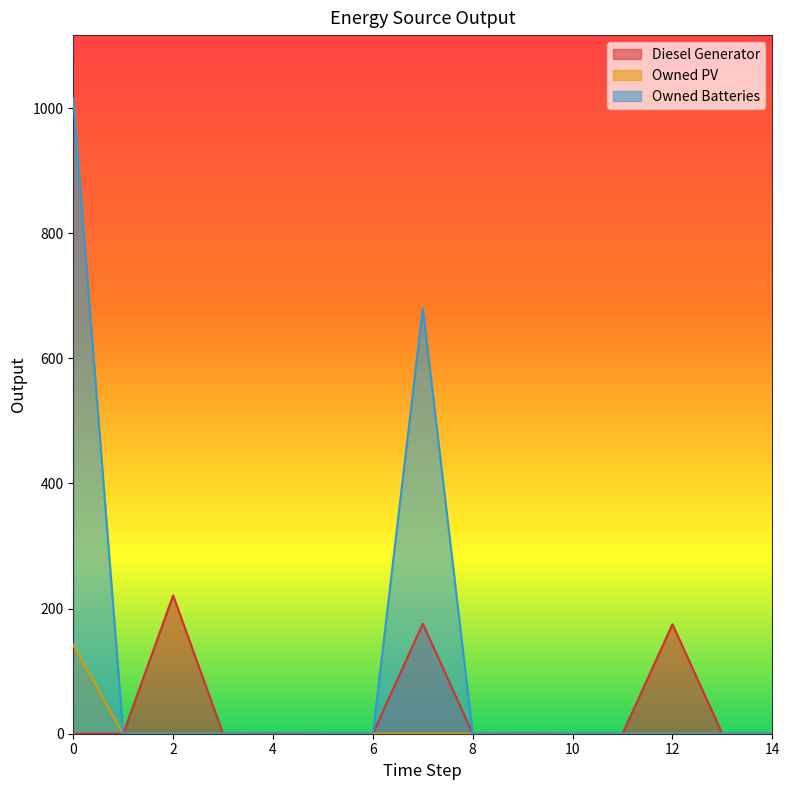

Is the value of Diesel Generator at 13 greater than the value of Owned PV at 1?

No